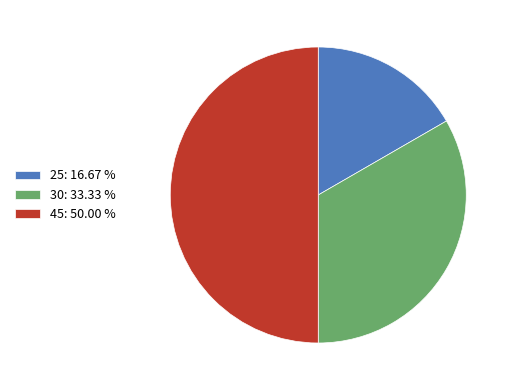

Rank the categories by value from lowest to highest.

25, 30, 45